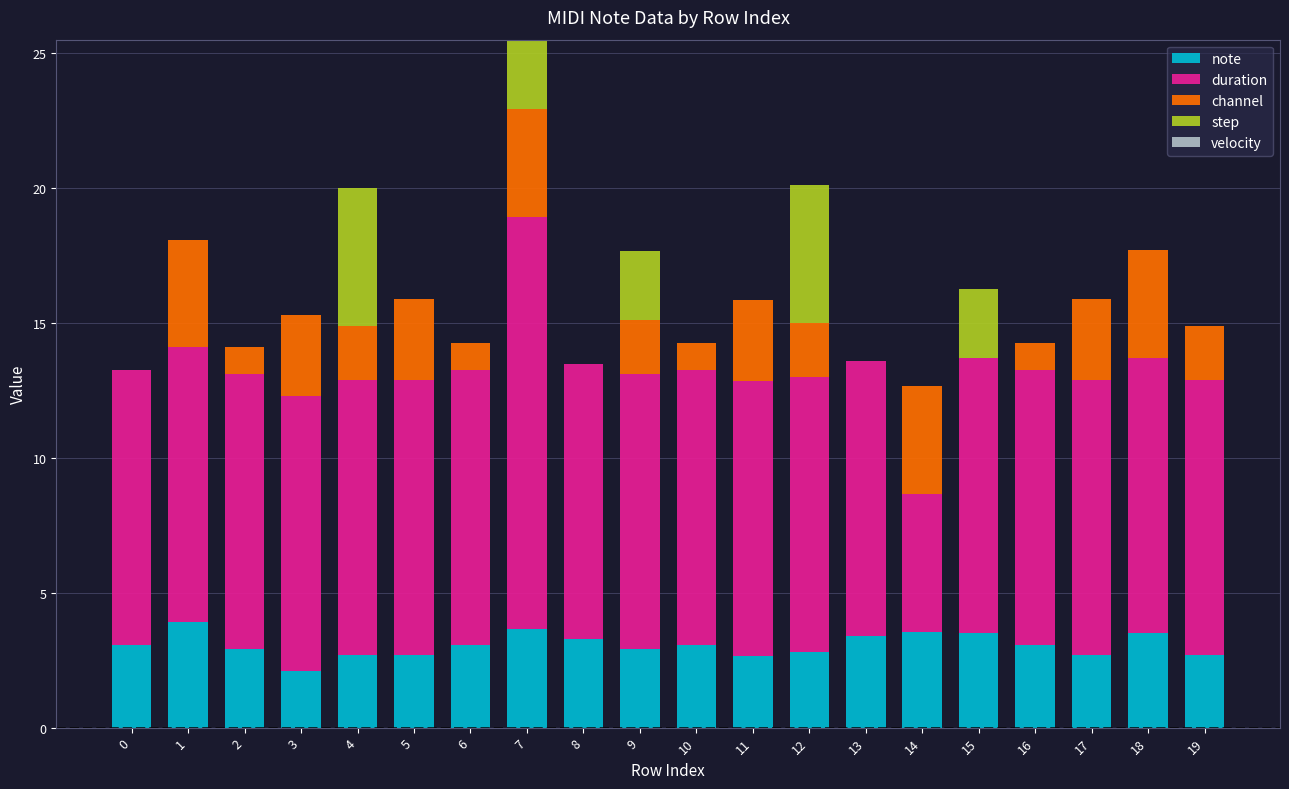

Is it true that note equals 3.6 at 14?

True